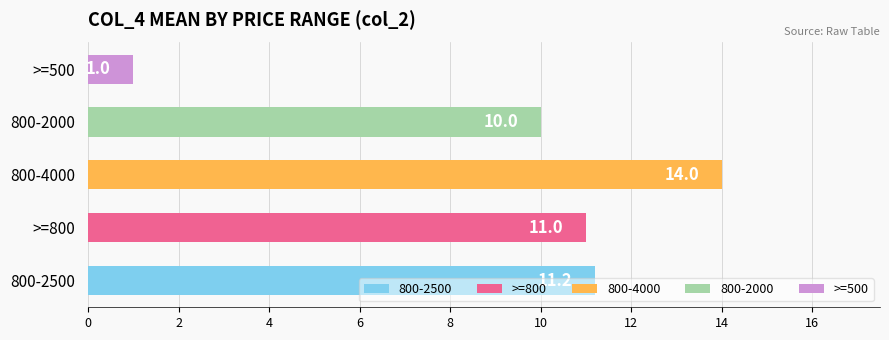

Between >=500 and 800-2500, which is larger?

800-2500